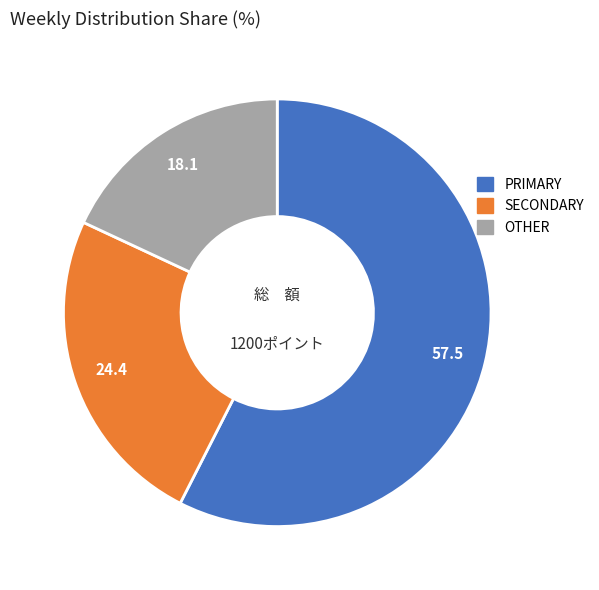

Does any single category account for the majority?

Yes